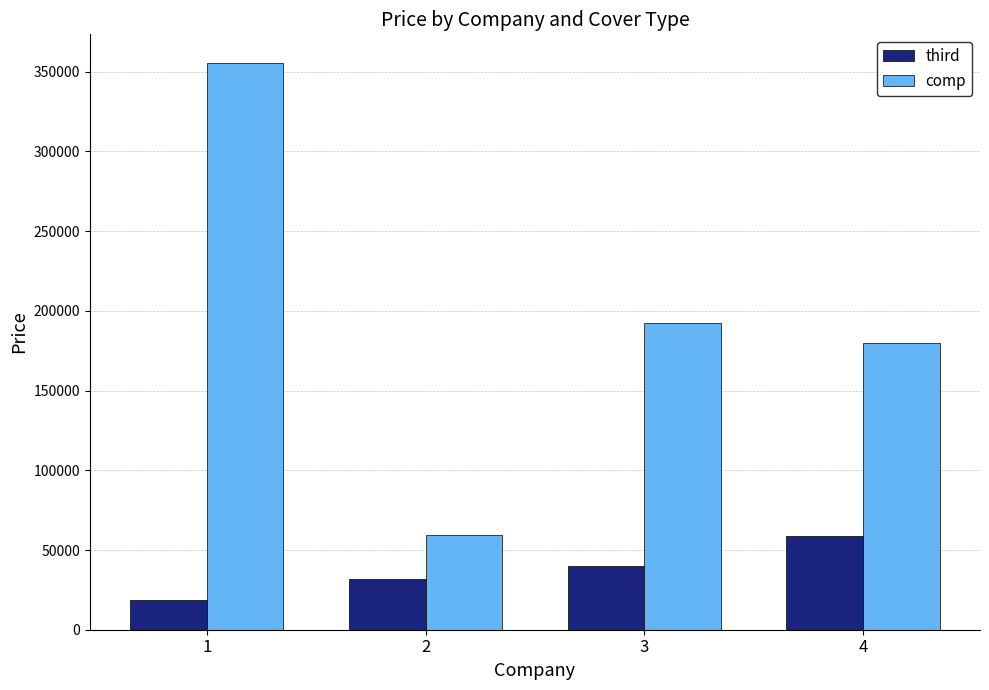

Reading right to left, list all the values displayed in this chart.

third: 4=58825	3=40108	2=32086	1=18717
comp: 4=180000	3=192669	2=59293	1=355697